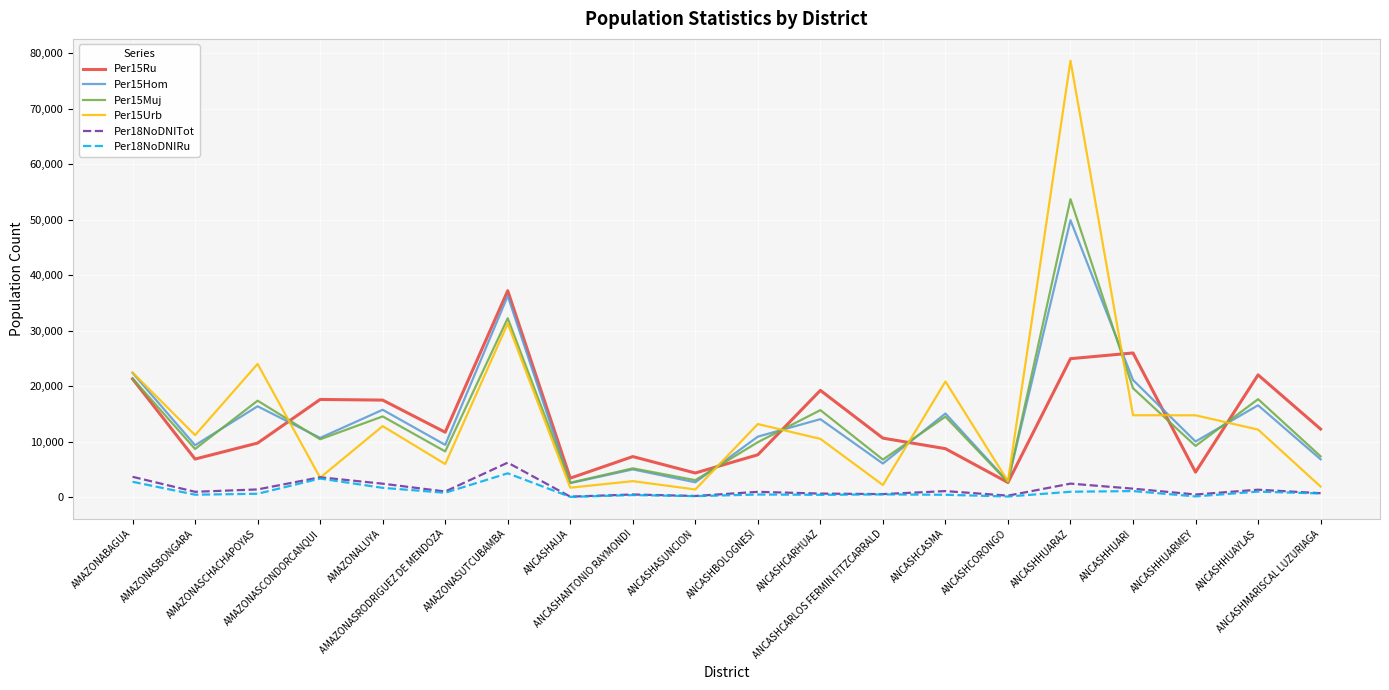

At which category is the sum across all series the highest?

ANCASHHUARAZ